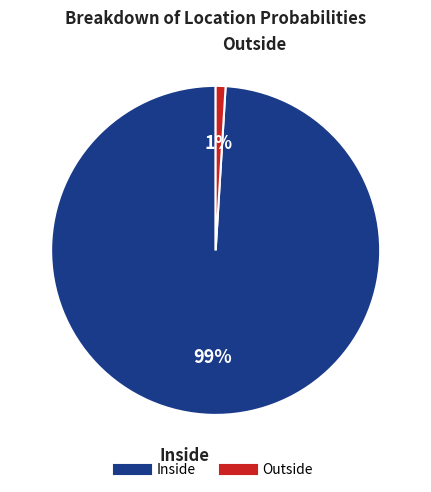

How many slices are in this pie chart?

2